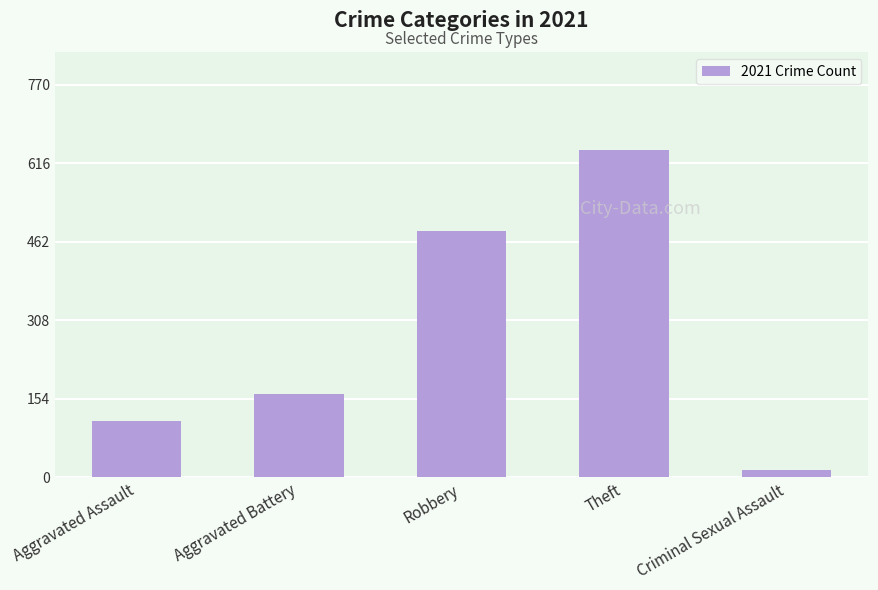

How many bars are there in total?

5